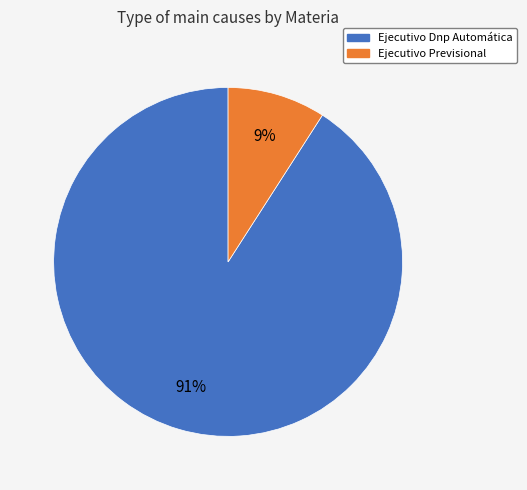

To the nearest percent, what percentage of the pie is Ejecutivo Previsional?

9%